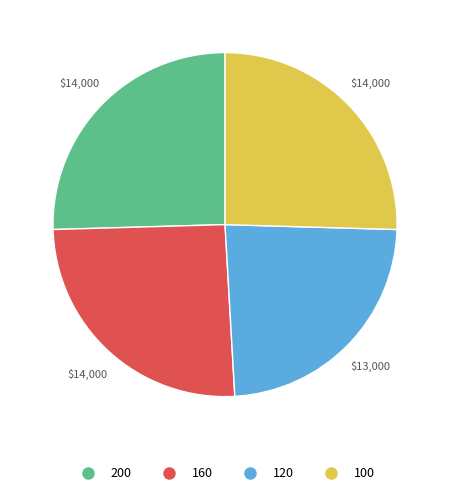

Is 100 the majority of the pie?

No